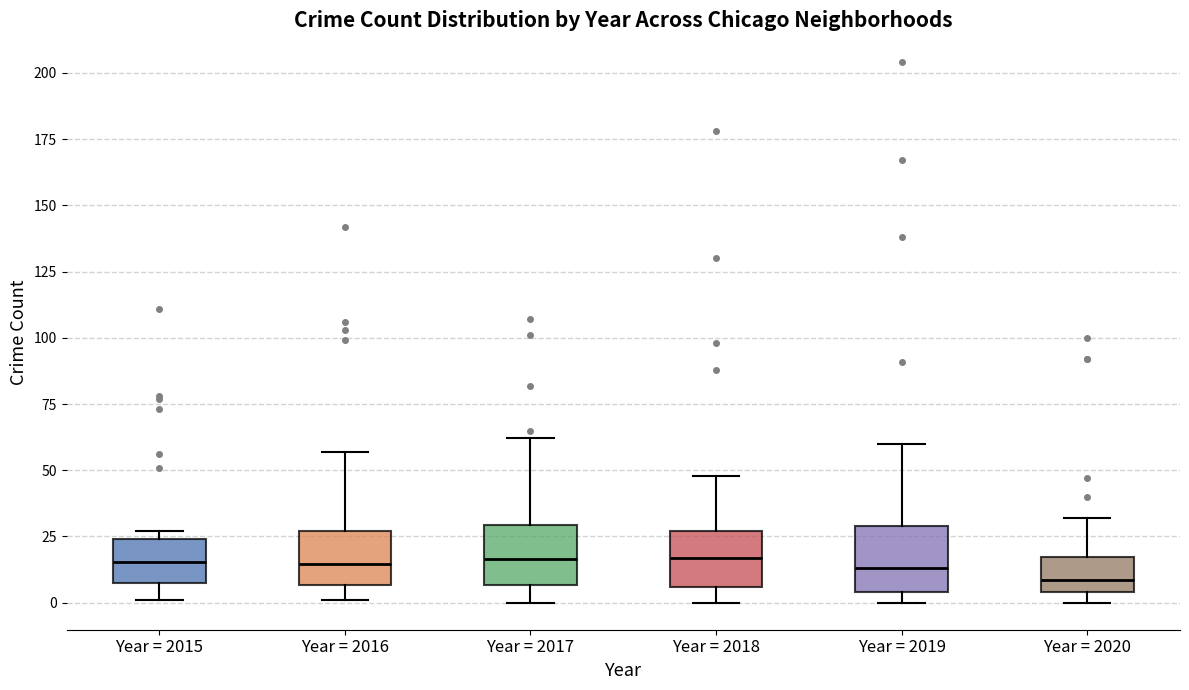

Reading left to right, transcribe this box plot: for each box, give where its median line is, the range the box spans, and where its two whiskers end, as read against the y-axis. The values are not printed on the chart, so give them approximately, as read against the axis.

Year = 2015: median 15, box 10 to 25, whiskers 0 to 25 (just above the box's upper edge)
Year = 2016: median 15, box 5 to 25, whiskers 0 to 55
Year = 2017: median 15, box 5 to 30, whiskers 0 to 60
Year = 2018: median 15, box 5 to 25, whiskers 0 to 50
Year = 2019: median 15, box 5 to 30, whiskers 0 to 60
Year = 2020: median 10, box 5 to 15, whiskers 0 to 30